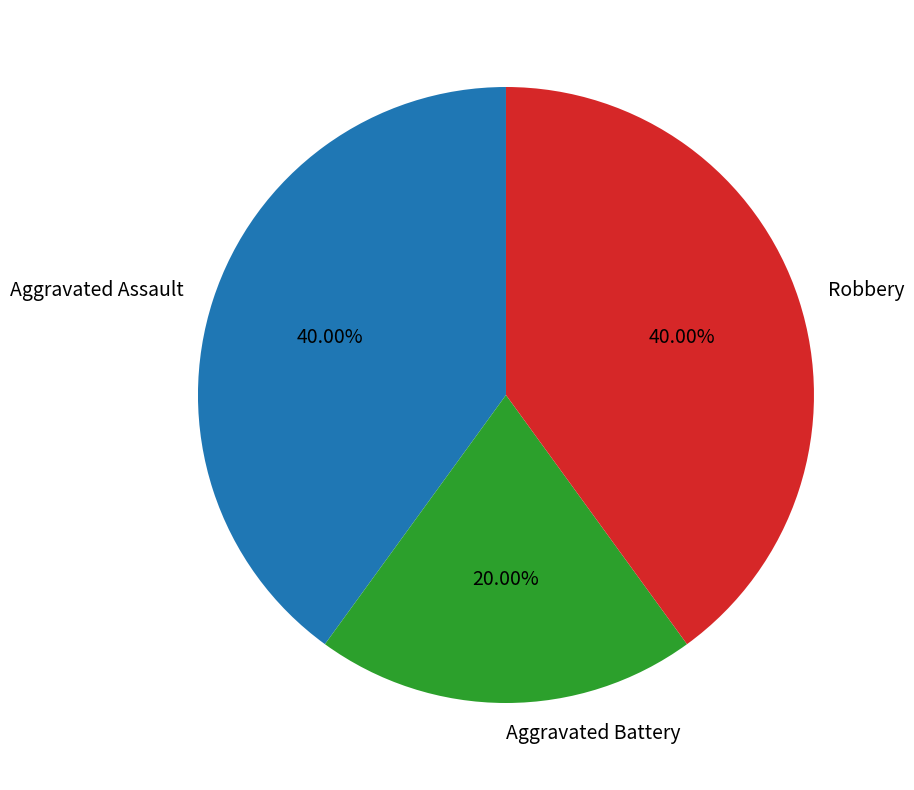

Is there any slice that represents more than half of the pie?

No